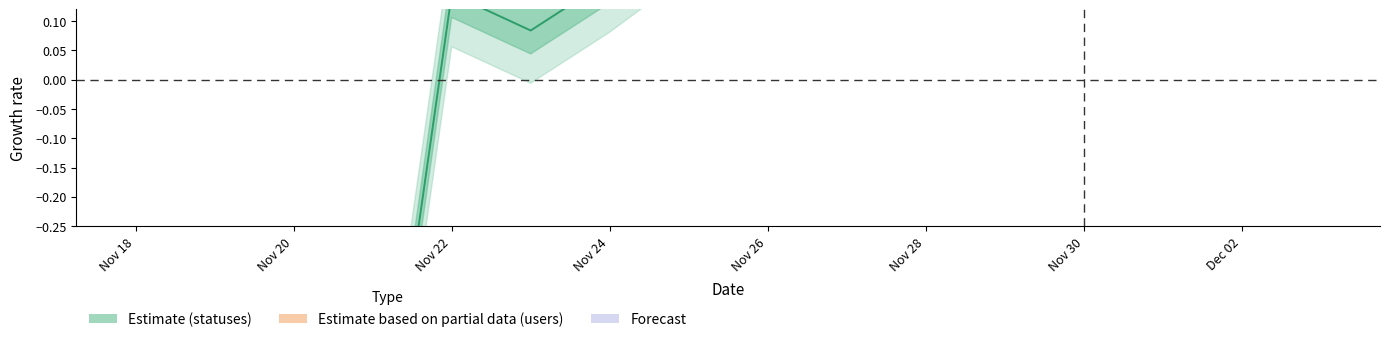

What value does the data have at Nov 20?

-1.1